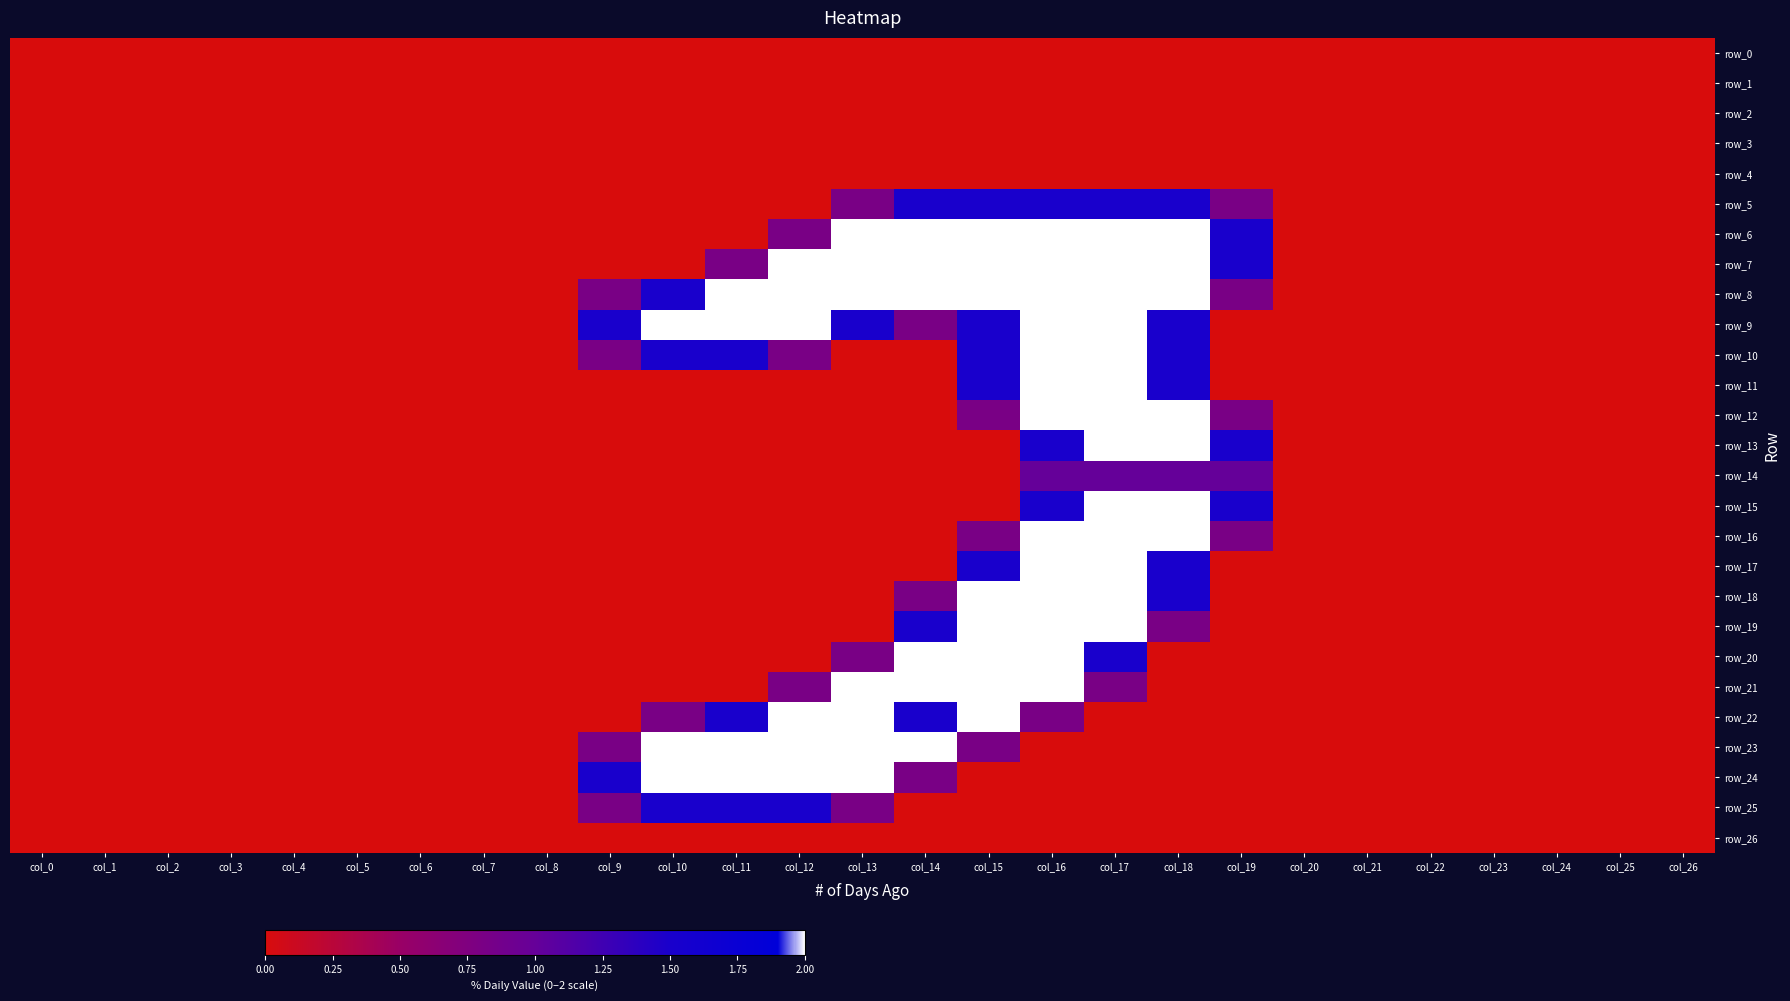

List the series in order of their peak value, highest first.

row_6, row_7, row_8, row_9, row_10, row_11, row_12, row_13, row_15, row_16, row_17, row_18, row_19, row_20, row_21, row_22, row_23, row_24, row_5, row_25, row_14, row_0, row_1, row_2, row_3, row_4, row_26